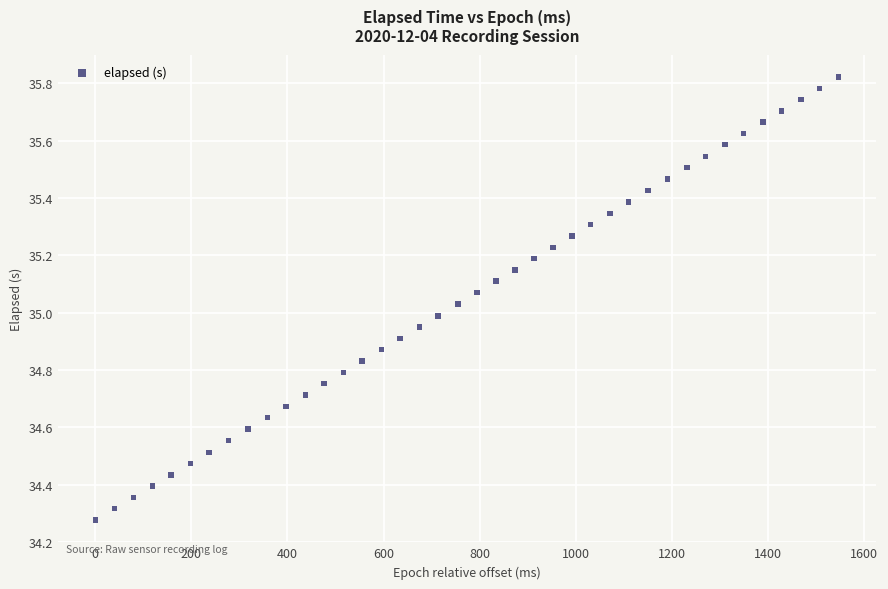

What is the range of X values (max minus min)?

1547.0